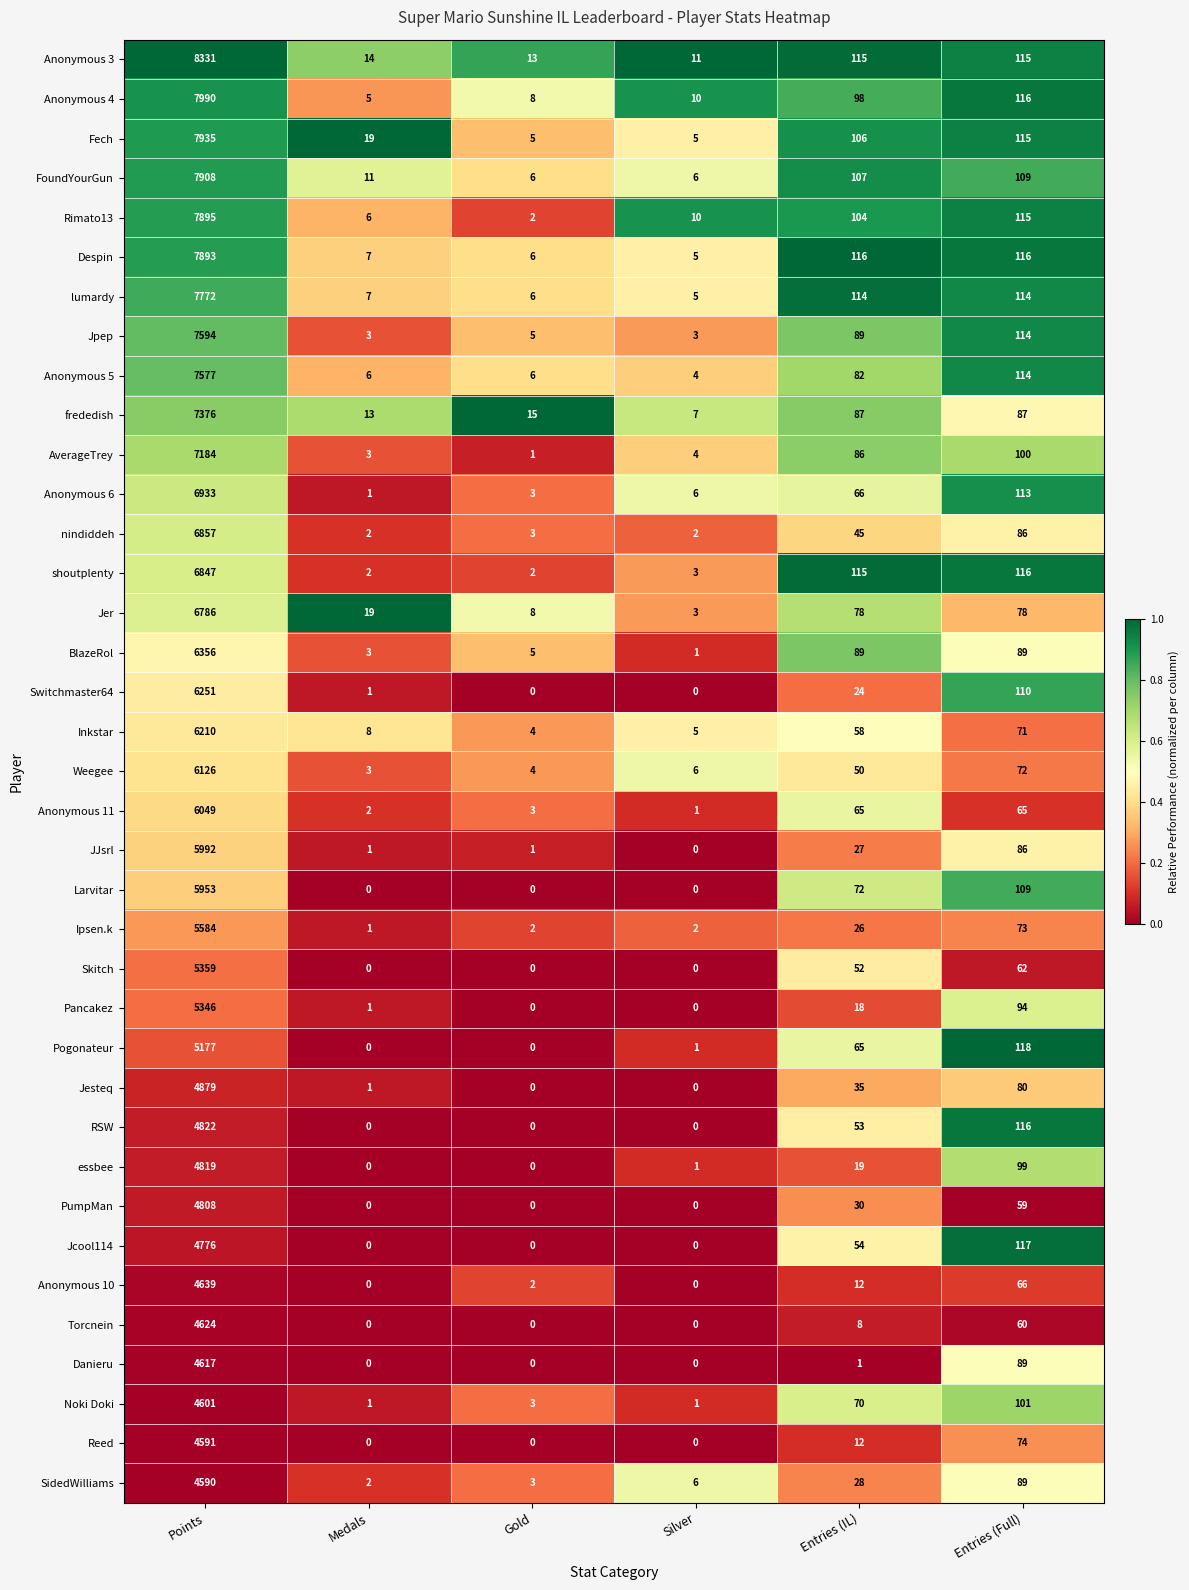

At which category does the chart reach its peak across all series?

Points